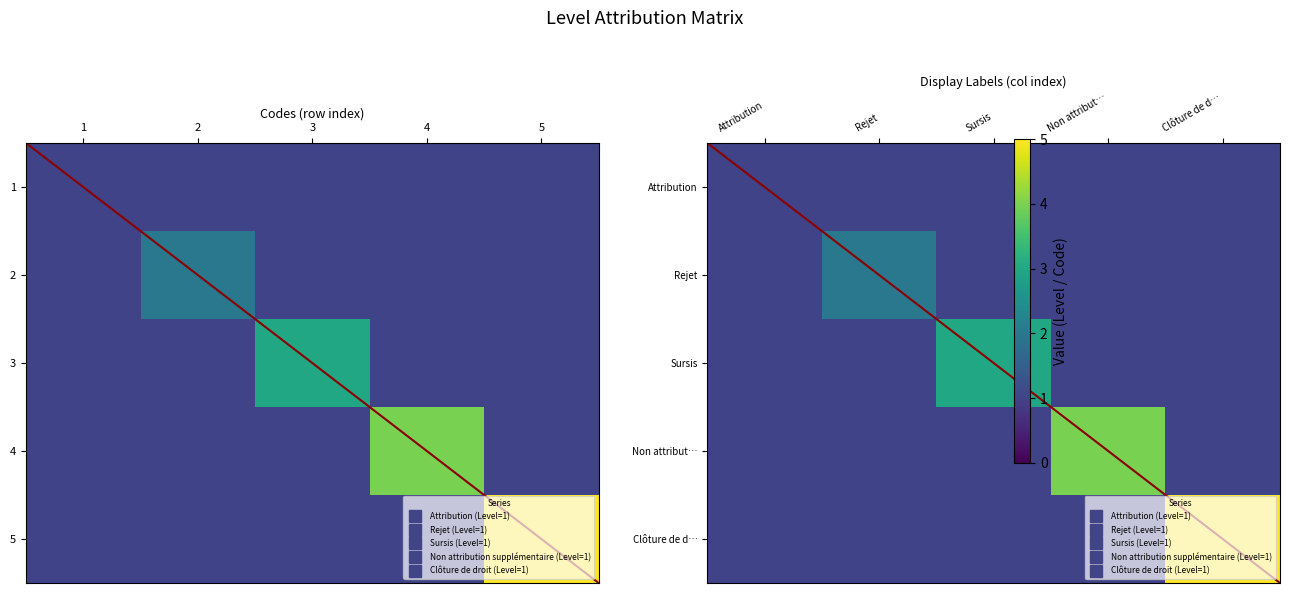

The Sursis series shows 2 at Attribution. True or false?

False